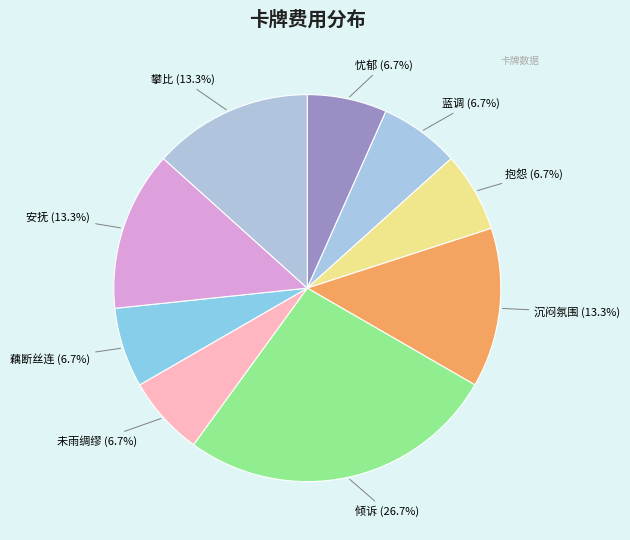

To the nearest percent, what is the combined percentage of 安抚 and 沉闷氛围?

27%